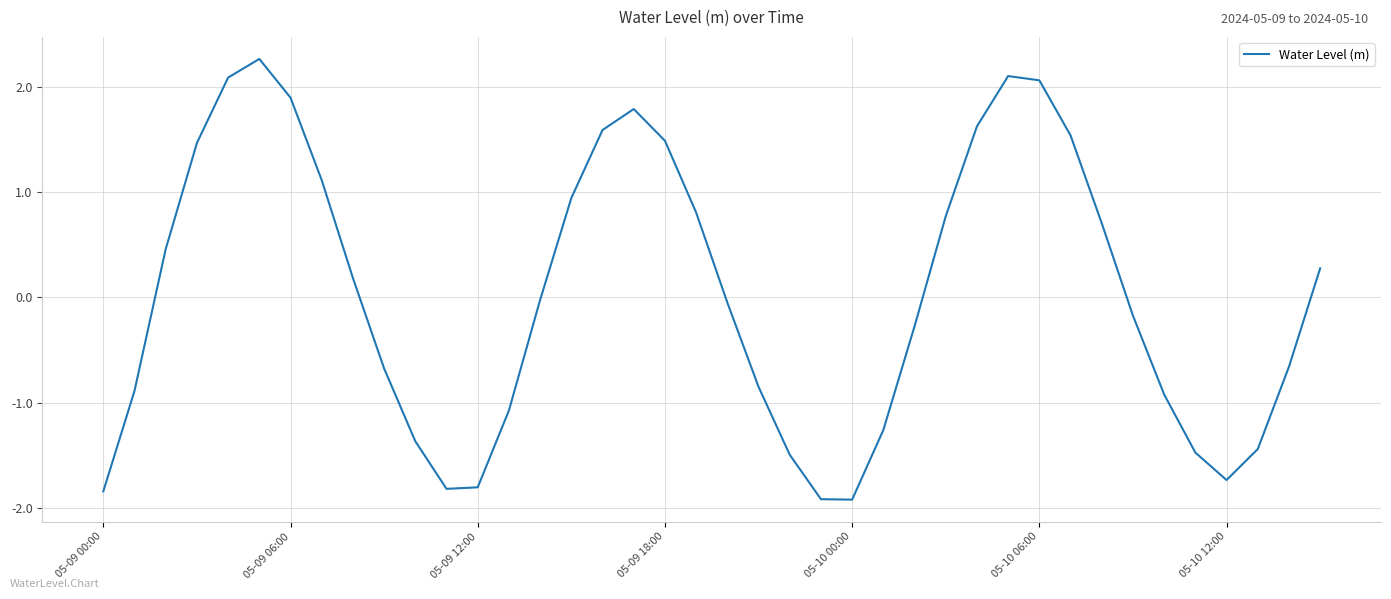

What is the maximum value shown in the chart?

2.3